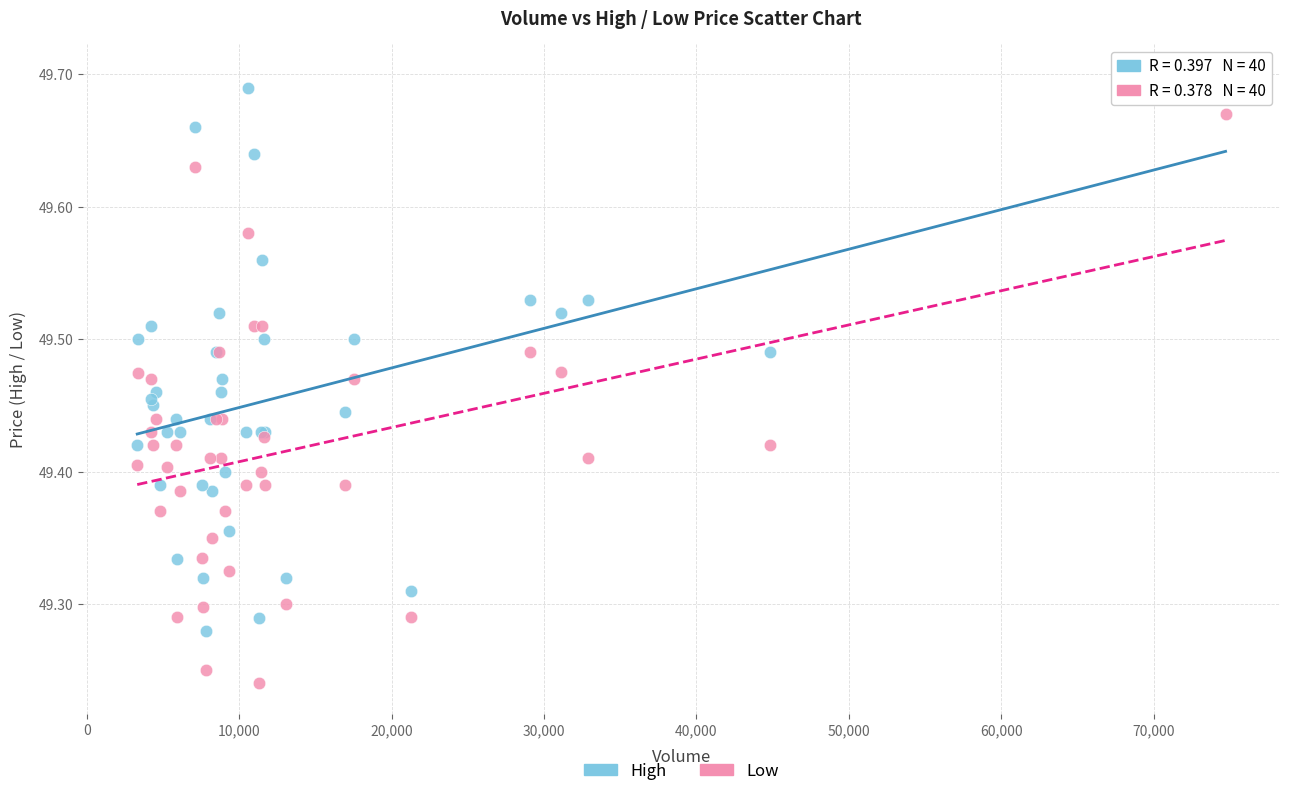

What is the X range (max minus min) for the scatter plot?

71394.0